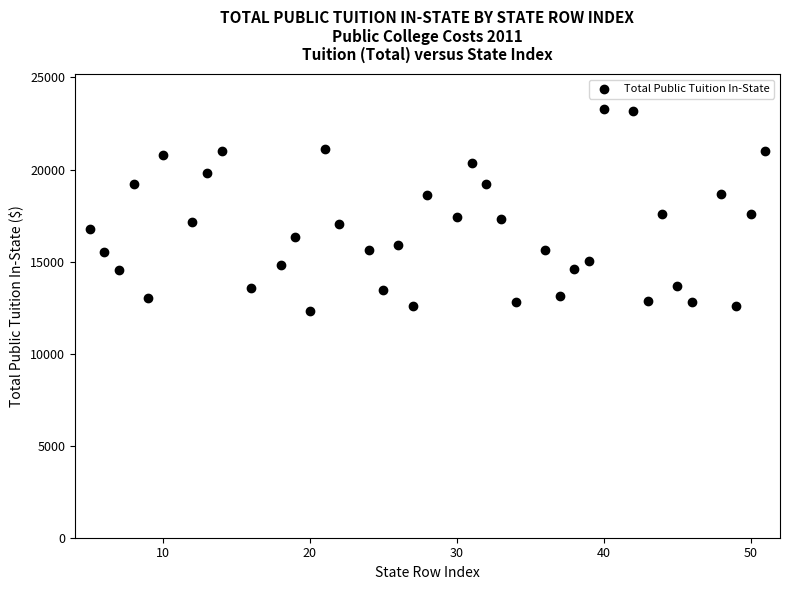

What is the range of X values (max minus min)?

46.0